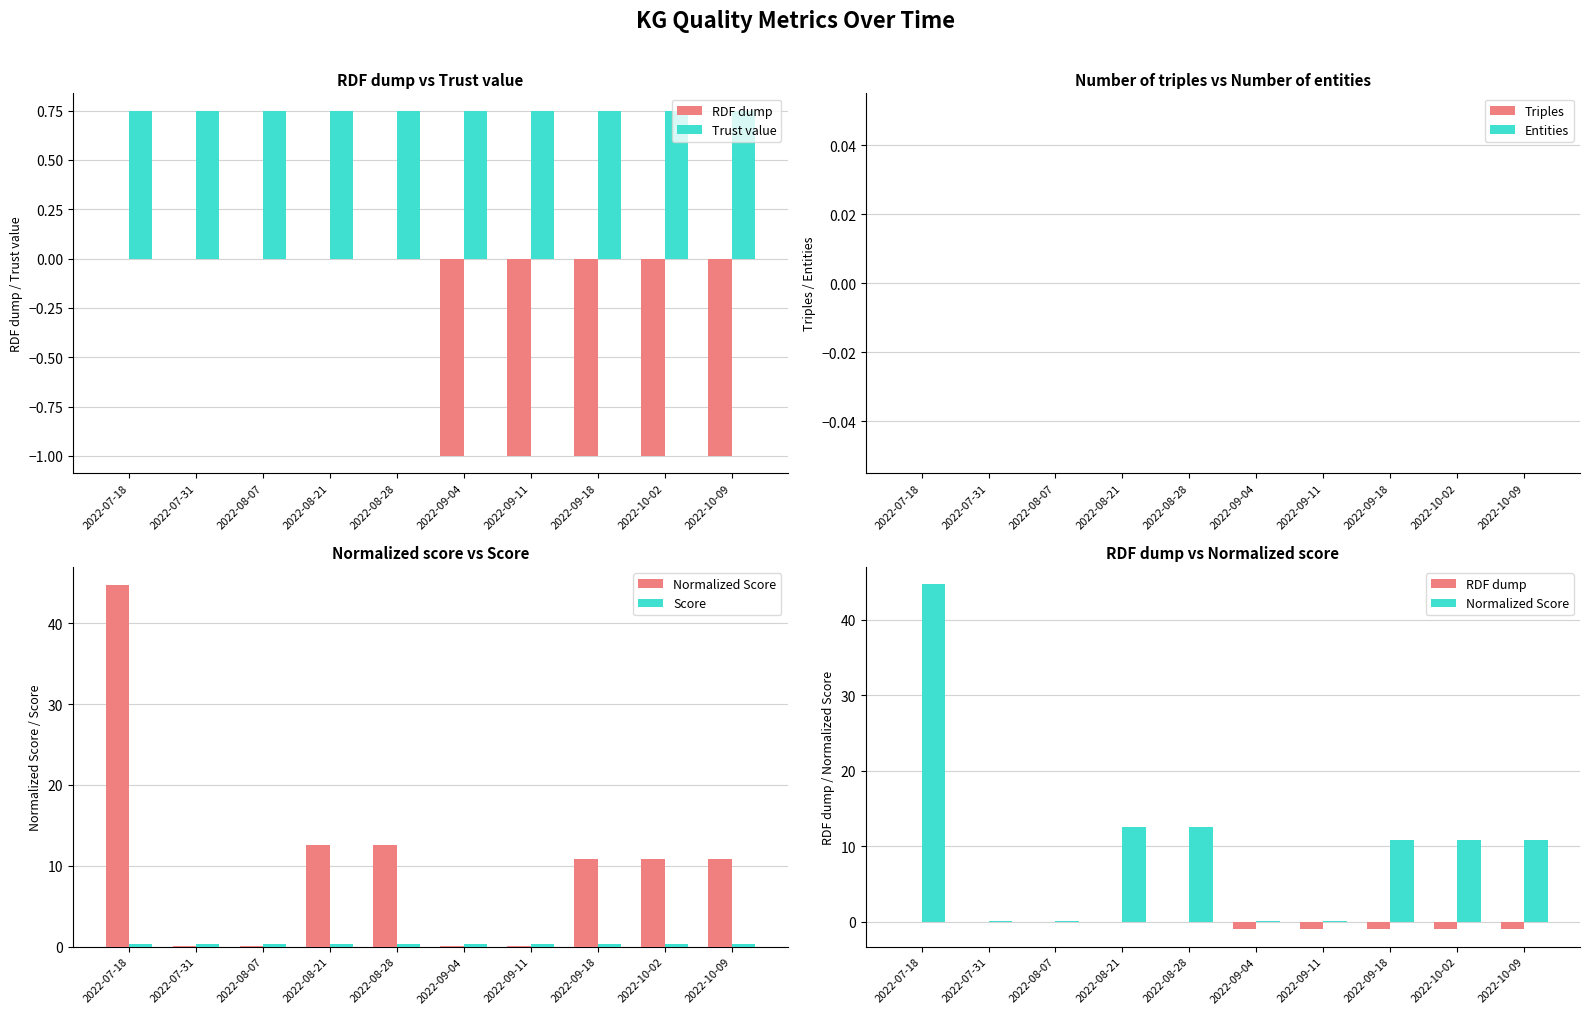

List the labels in order of Normalized Score value, largest first.

2022-07-18, 2022-08-21, 2022-08-28, 2022-09-18, 2022-10-02, 2022-10-09, 2022-09-04, 2022-09-11, 2022-07-31, 2022-08-07